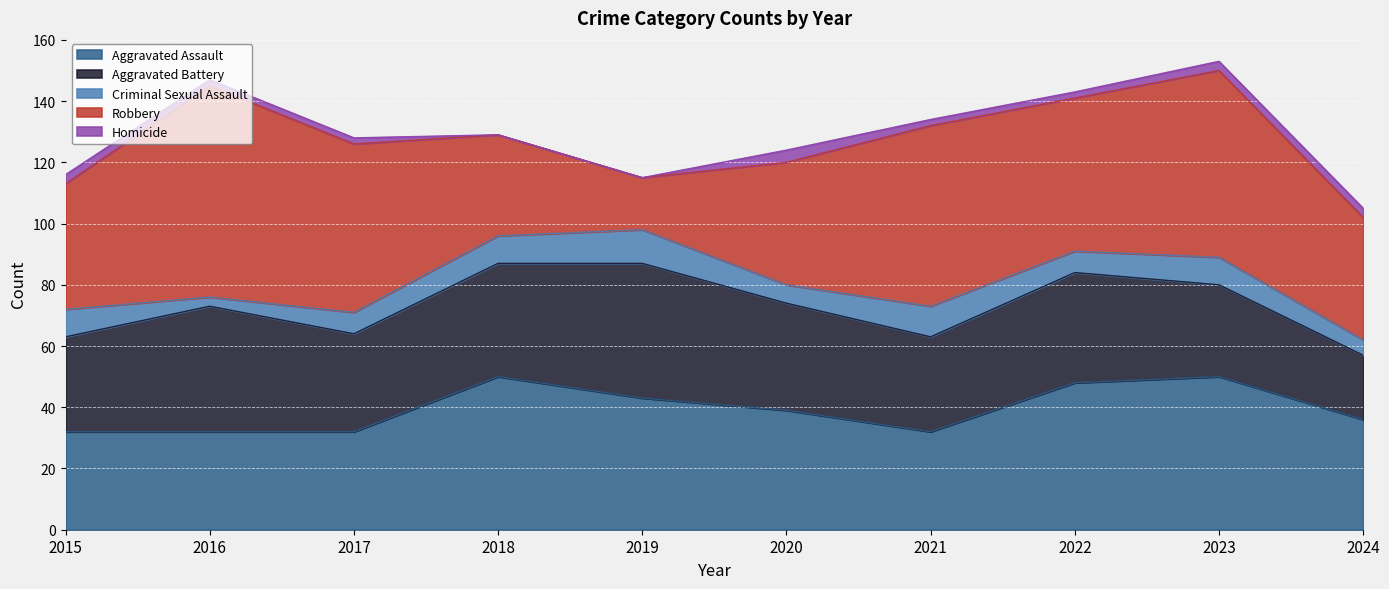

Reading left to right, list all the values displayed in this chart.

Aggravated Assault: 32	32	32	50	43	39	32	48	50	36
Aggravated Battery: 31	41	32	37	44	35	31	36	30	21
Criminal Sexual Assault: 9	3	7	9	11	6	10	7	9	5
Robbery: 41	69	55	33	17	40	59	50	61	40
Homicide: 3	2	2	0	0	4	2	2	3	3